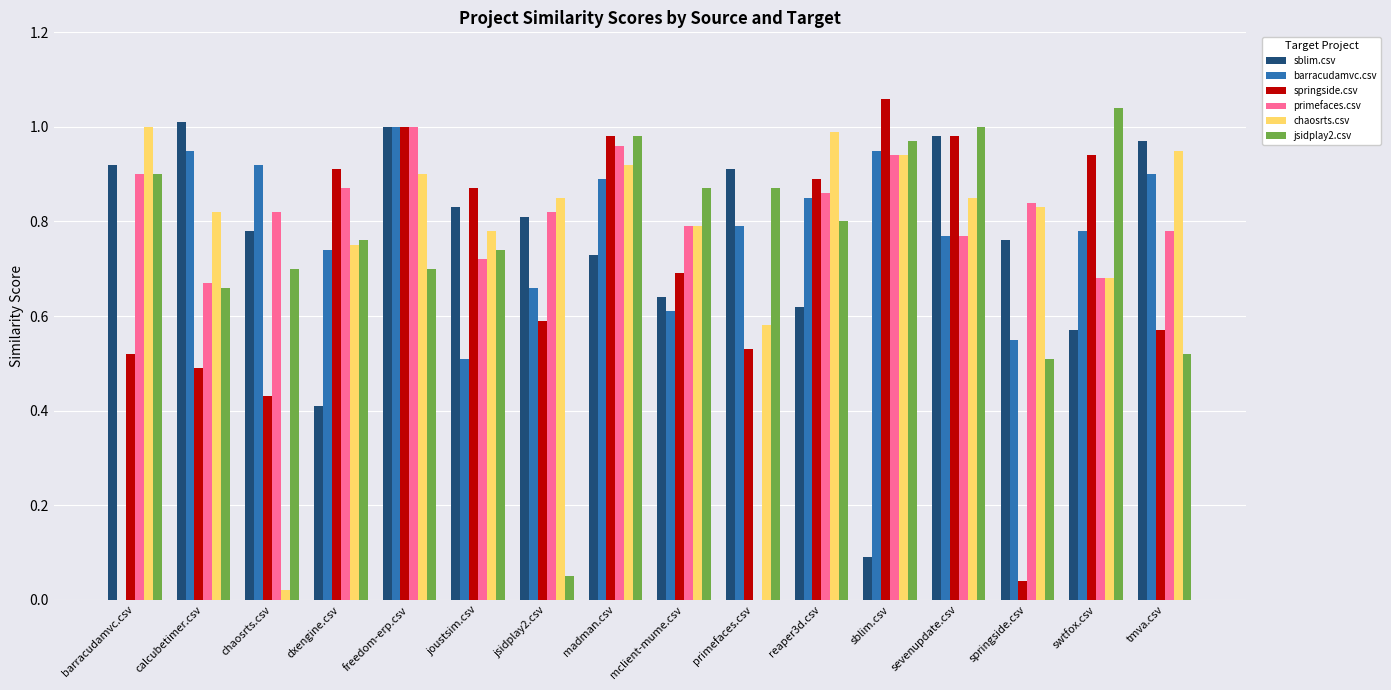

Is the value of sblim.csv at sblim.csv greater than the value of primefaces.csv at sevenupdate.csv?

No